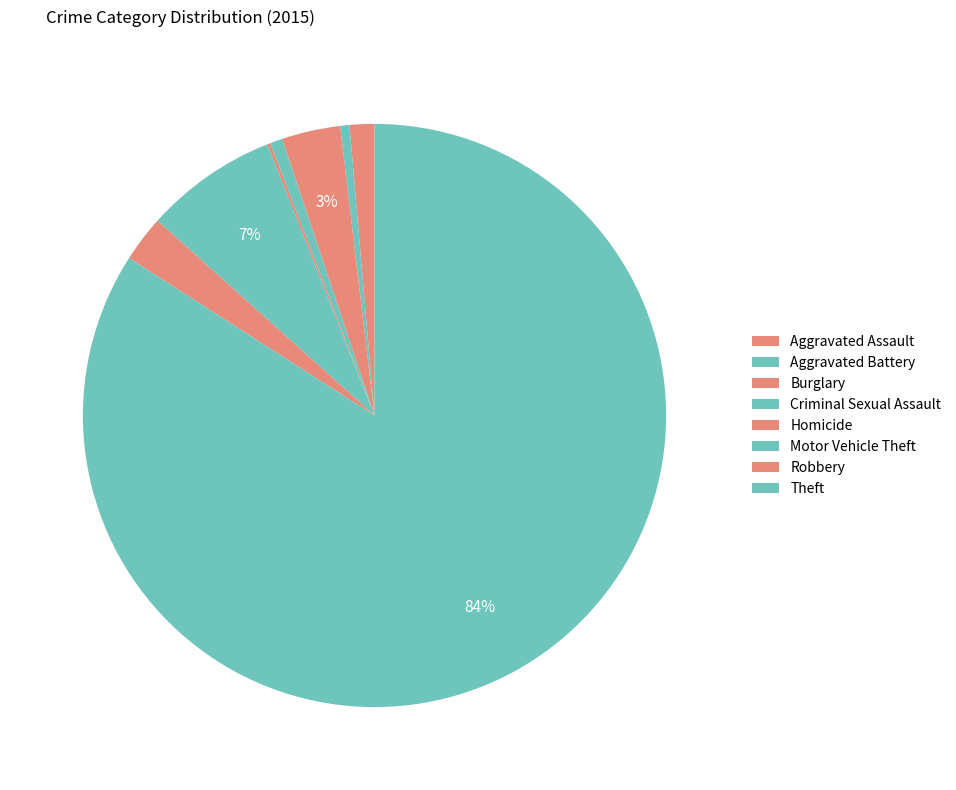

What is the smallest slice in the pie chart?

Homicide